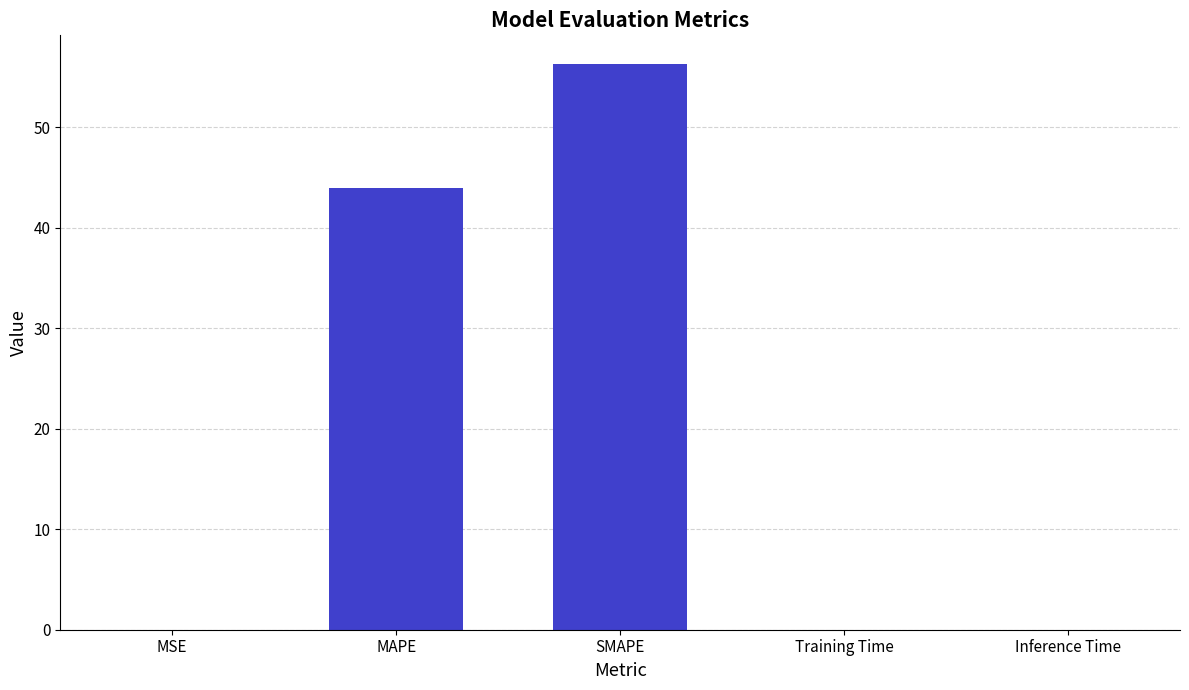

At which category does the chart reach its peak across all series?

SMAPE